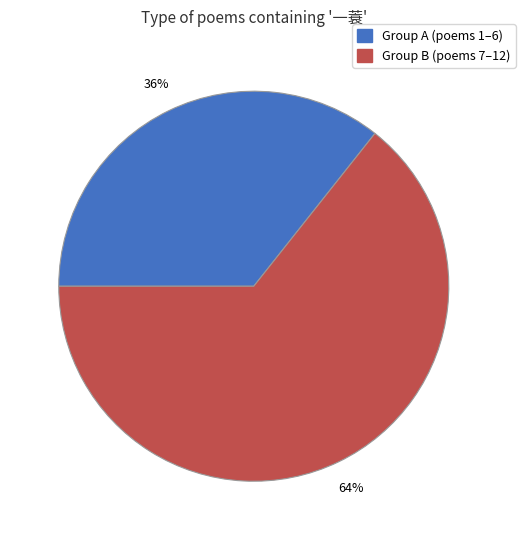

To the nearest percent, what is the average slice percentage?

50%